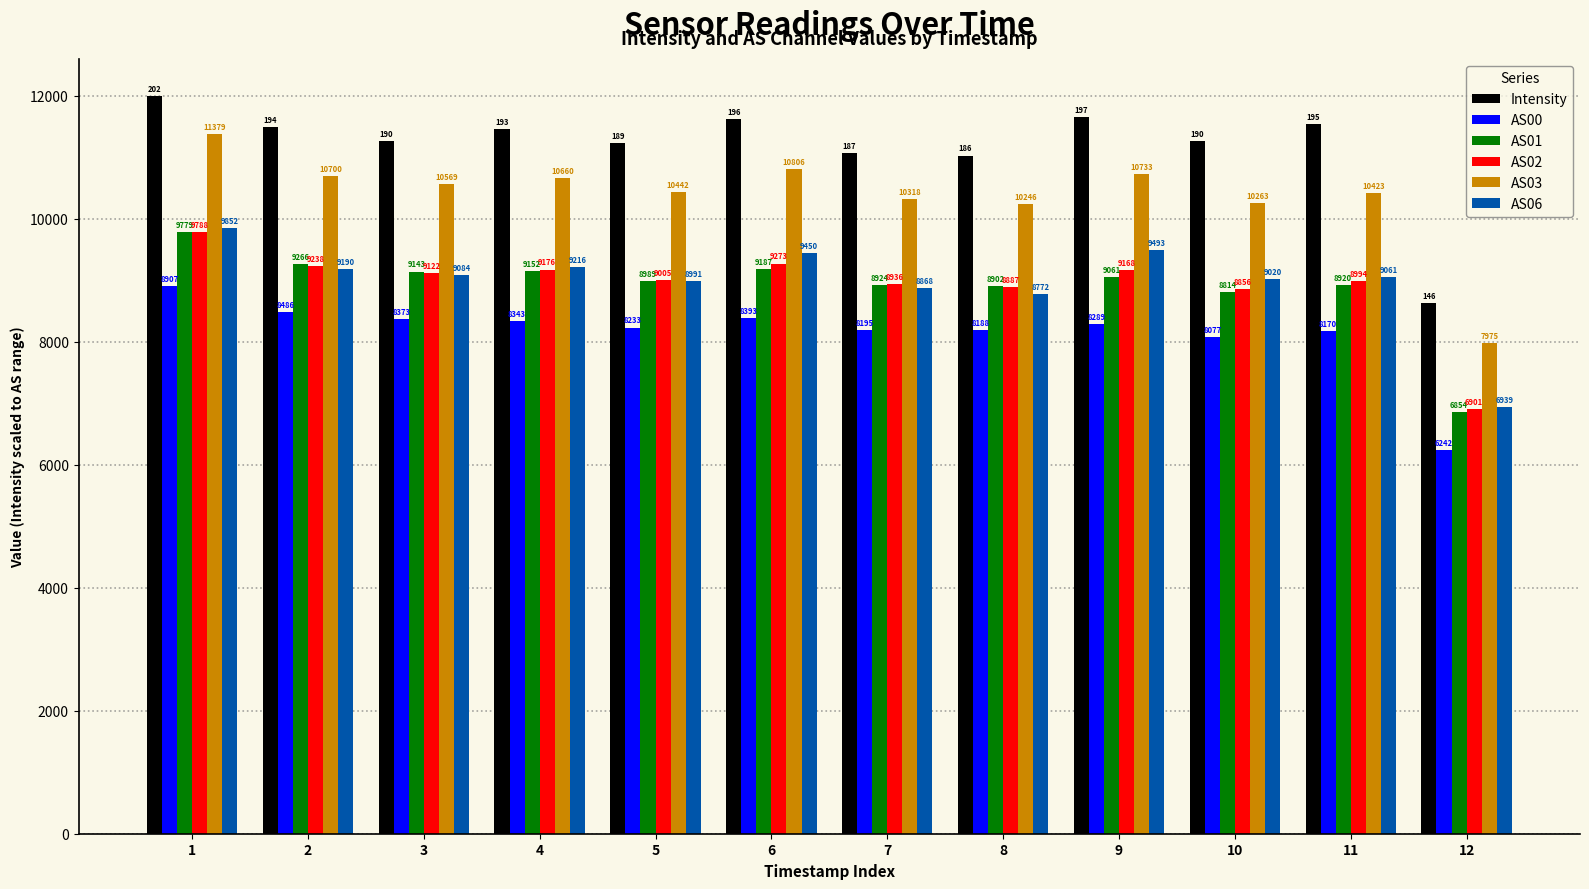

The Intensity series shows 11496.4 at 2. True or false?

True